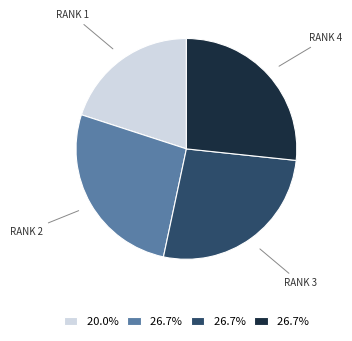

Does any single category account for the majority?

No